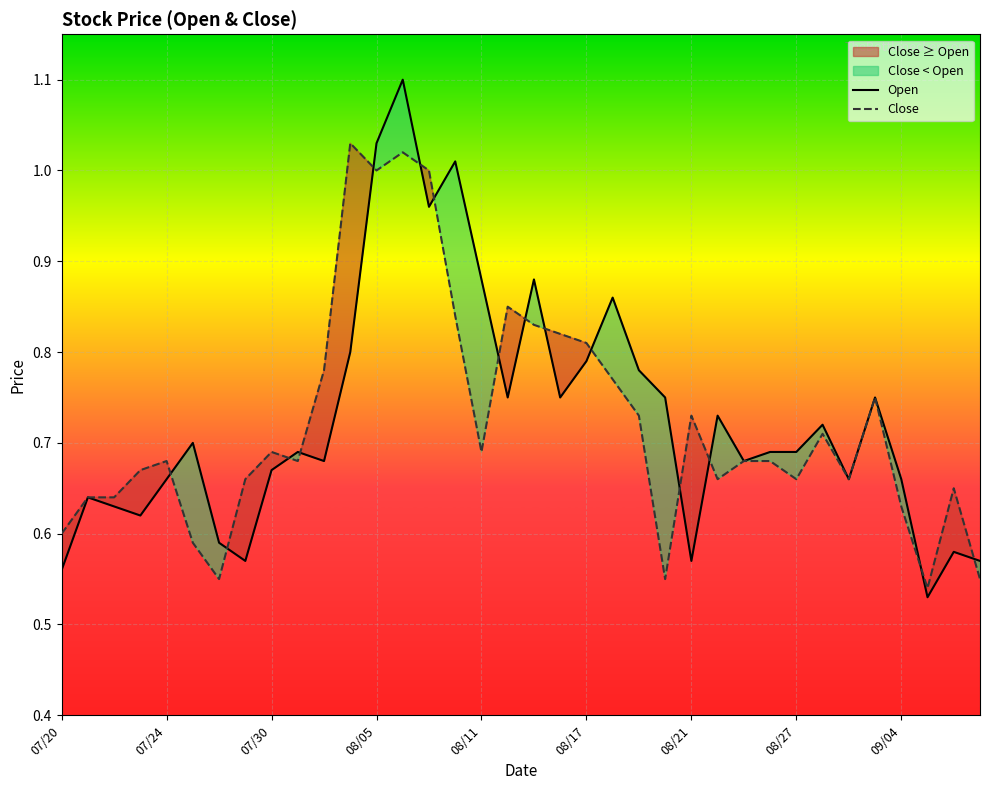

True or false: Close and Open cross at least once.

True